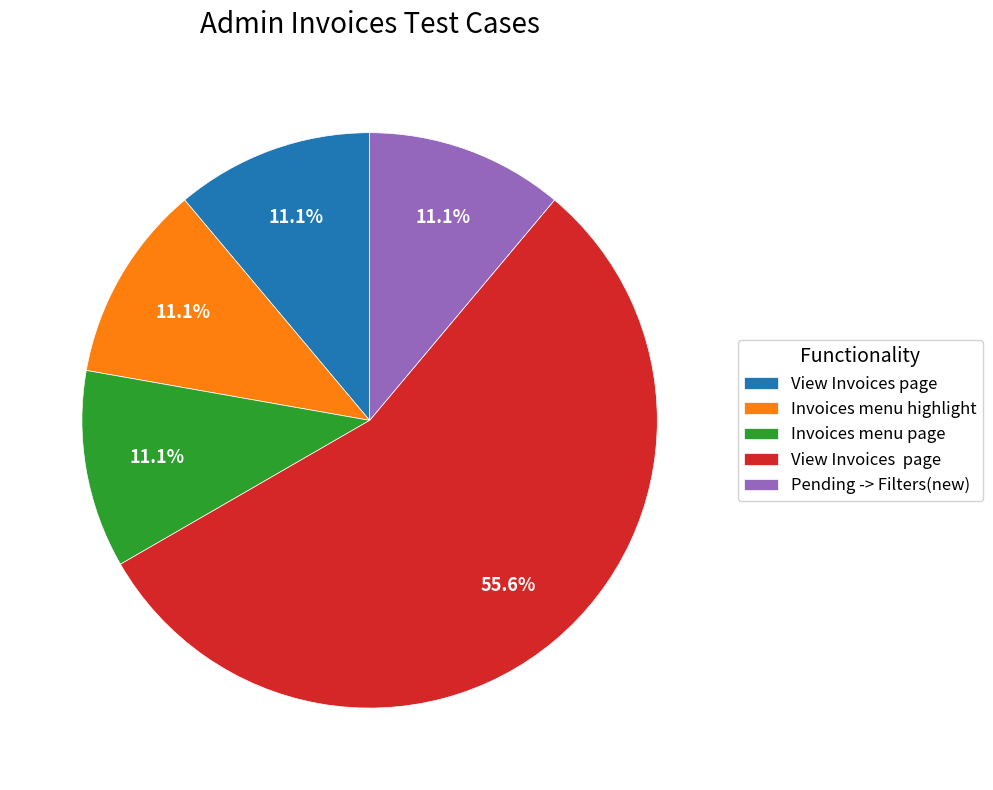

Count the number of slices in the pie.

5